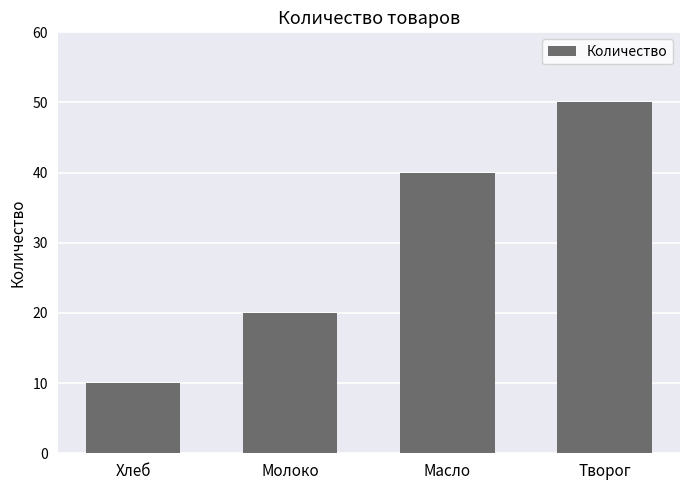

Which has a higher value, Молоко or Хлеб?

Молоко